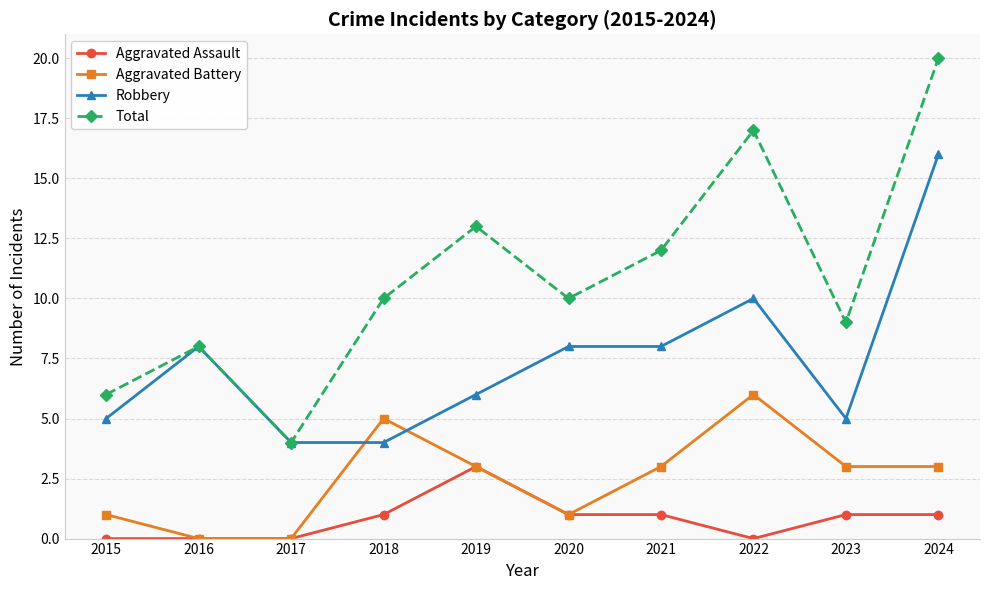

At 2018, list the series in order from largest to smallest.

Total, Aggravated Battery, Robbery, Aggravated Assault